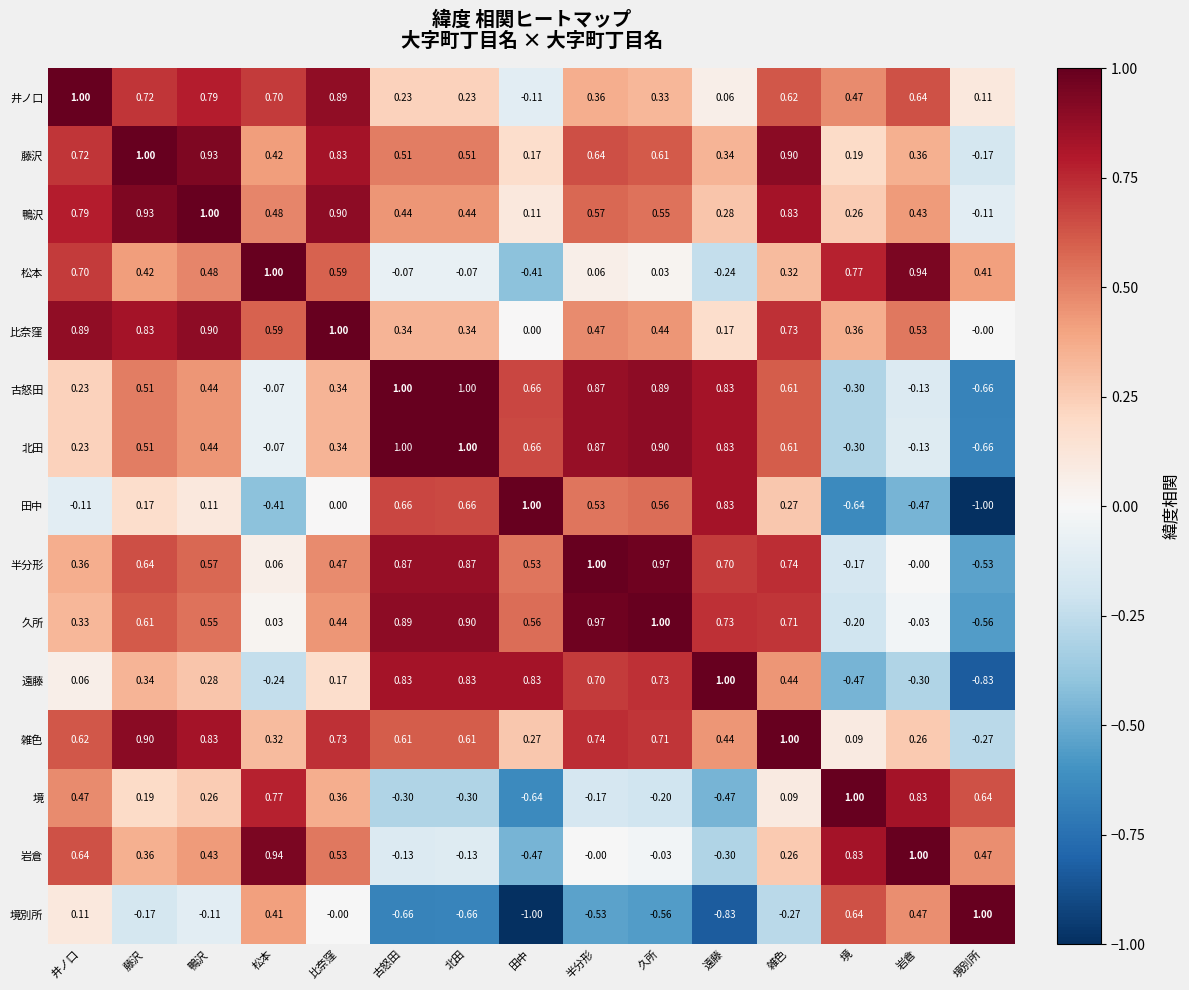

At which label does 鴨沢 reach its peak?

鴨沢